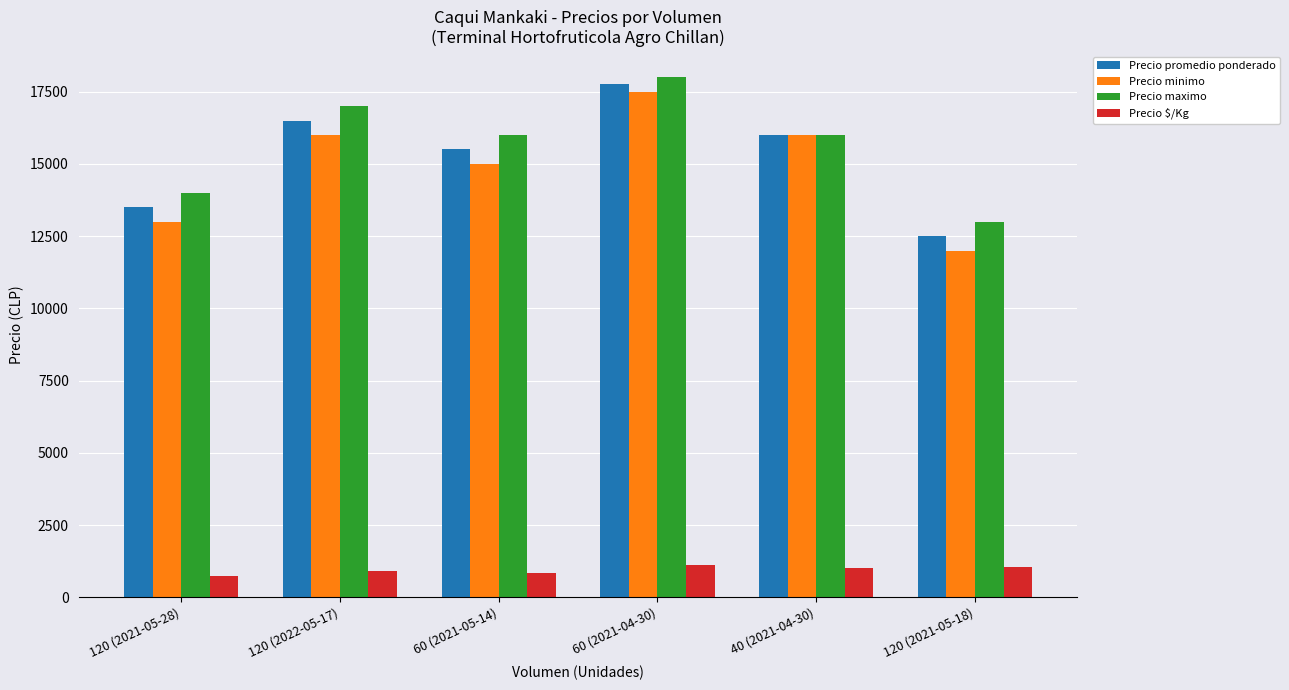

Rank the series at 120 (2021-05-28) from lowest to highest value.

Precio $/Kg, Precio minimo, Precio promedio ponderado, Precio maximo